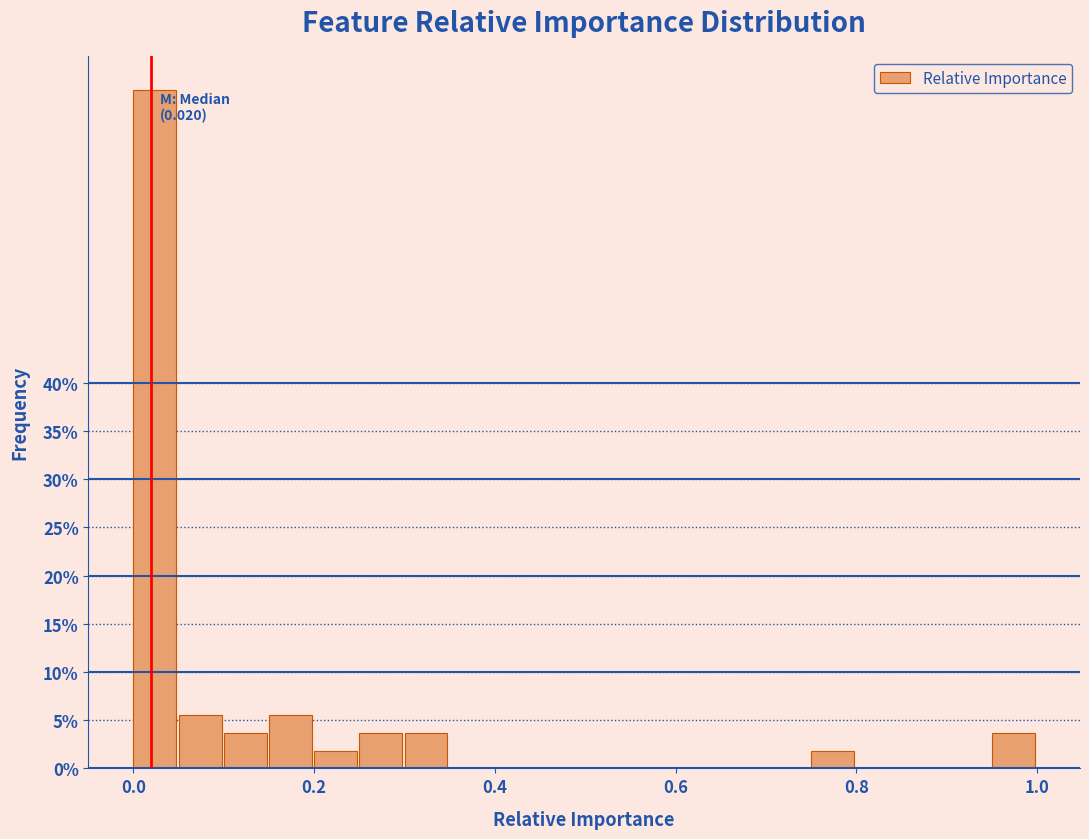

Around what value on the x-axis is the tallest bar? Give the approximate position of its centre, as read against the axis.

0.02